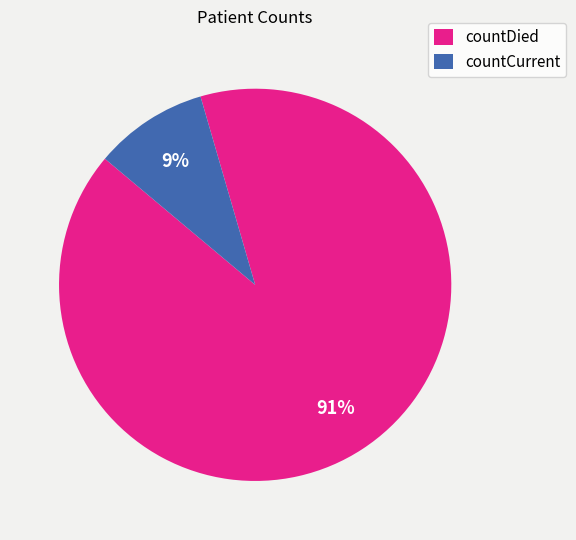

Rank the categories by value from highest to lowest.

countDied, countCurrent